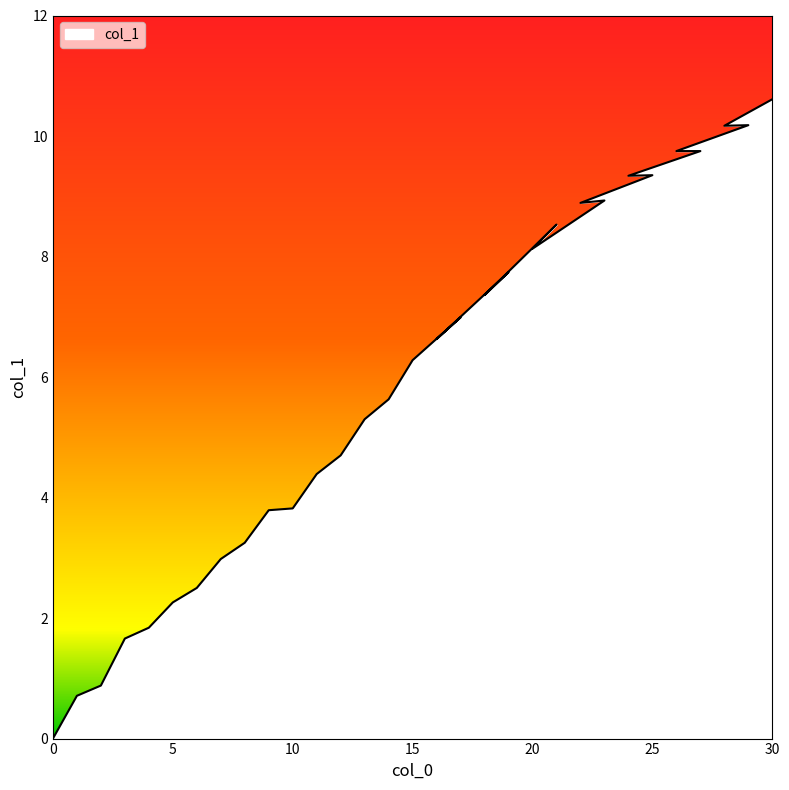

What is the difference between the maximum and minimum values?

10.6